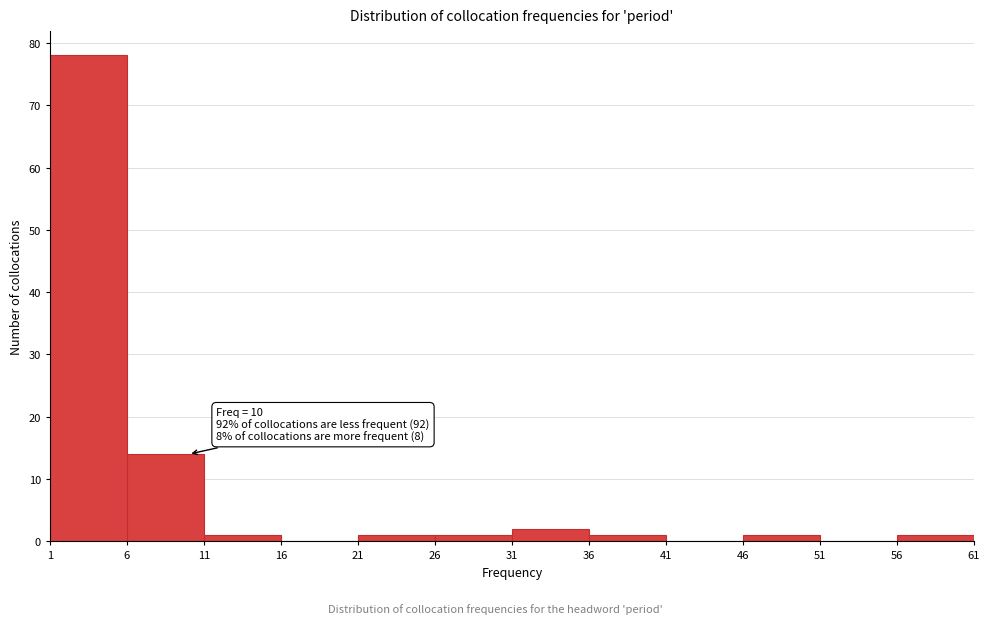

Over which range of the x-axis is the bar tallest?

1 to 6